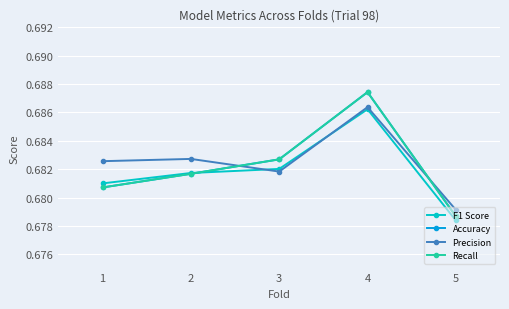

Reading left to right, transcribe all the data shown in this chart.

F1 Score: 0.7	0.7	0.7	0.7	0.7
Accuracy: 0.7	0.7	0.7	0.7	0.7
Precision: 0.7	0.7	0.7	0.7	0.7
Recall: 0.7	0.7	0.7	0.7	0.7